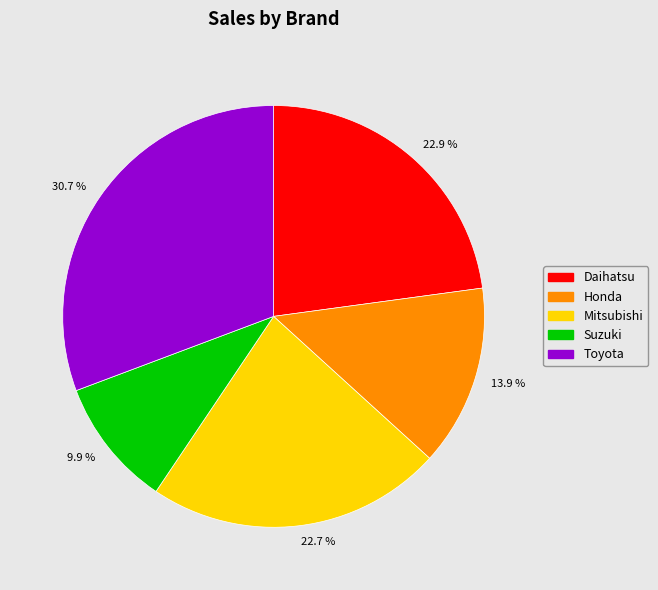

Count the number of slices in the pie.

5